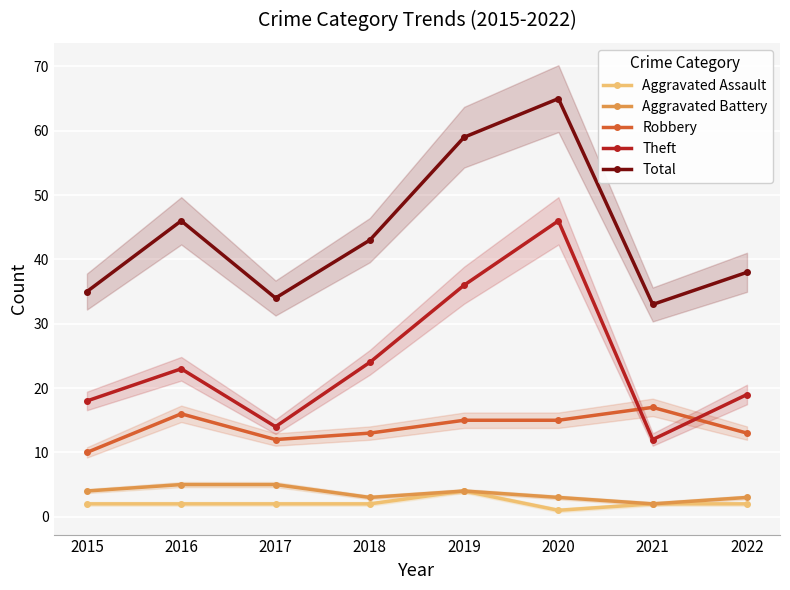

What is the difference between the Total values at 2019 and 2021?

26